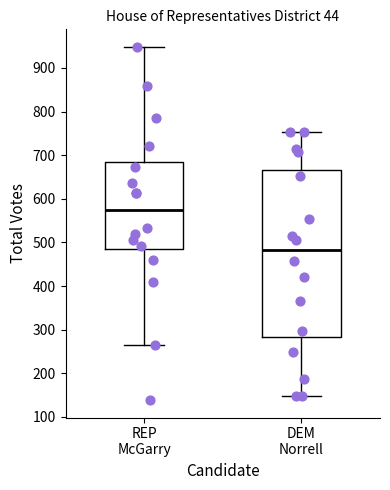

Reading left to right, read every box against the y-axis: the position of its median line, the range the box covers, and the ends of its whiskers. The values are not printed on the chart, so give them approximately, as read against the axis.

REP McGarry: median 570, box 480 to 680, whiskers 270 to 950
DEM Norrell: median 480, box 280 to 670, whiskers 150 to 750